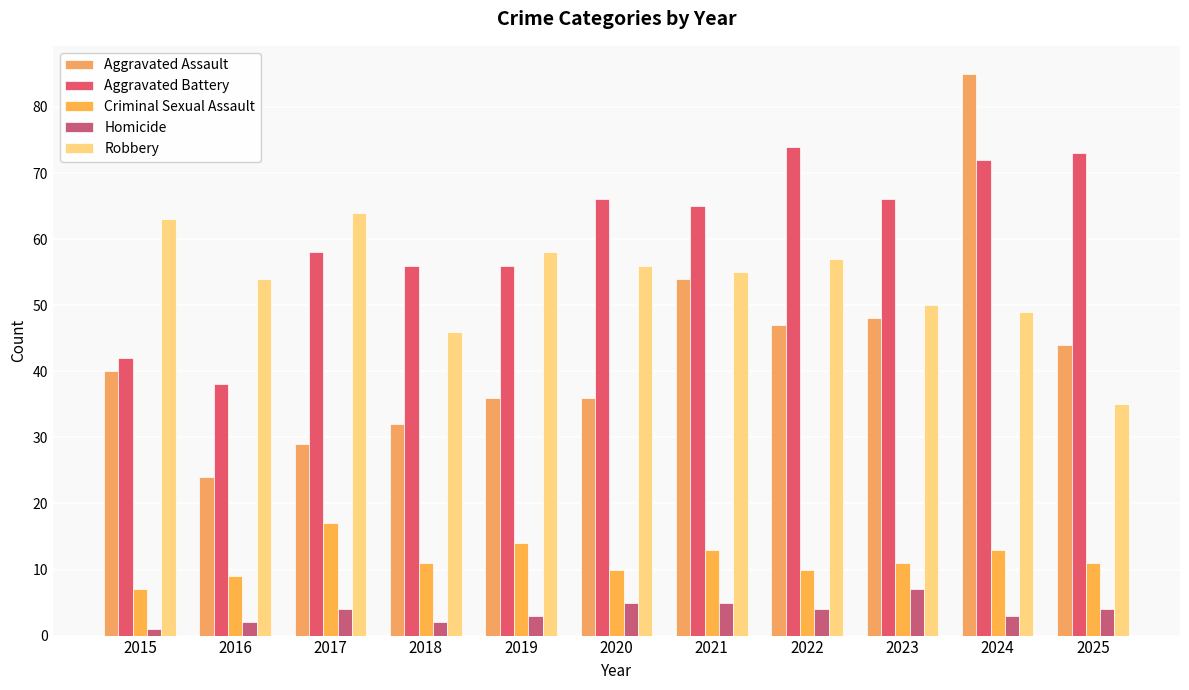

Reading left to right, transcribe all the data shown in this chart.

Aggravated Assault: 2015=40	2016=24	2017=29	2018=32	2019=36	2020=36	2021=54	2022=47	2023=48	2024=85	2025=44
Aggravated Battery: 2015=42	2016=38	2017=58	2018=56	2019=56	2020=66	2021=65	2022=74	2023=66	2024=72	2025=73
Criminal Sexual Assault: 2015=7	2016=9	2017=17	2018=11	2019=14	2020=10	2021=13	2022=10	2023=11	2024=13	2025=11
Homicide: 2015=1	2016=2	2017=4	2018=2	2019=3	2020=5	2021=5	2022=4	2023=7	2024=3	2025=4
Robbery: 2015=63	2016=54	2017=64	2018=46	2019=58	2020=56	2021=55	2022=57	2023=50	2024=49	2025=35